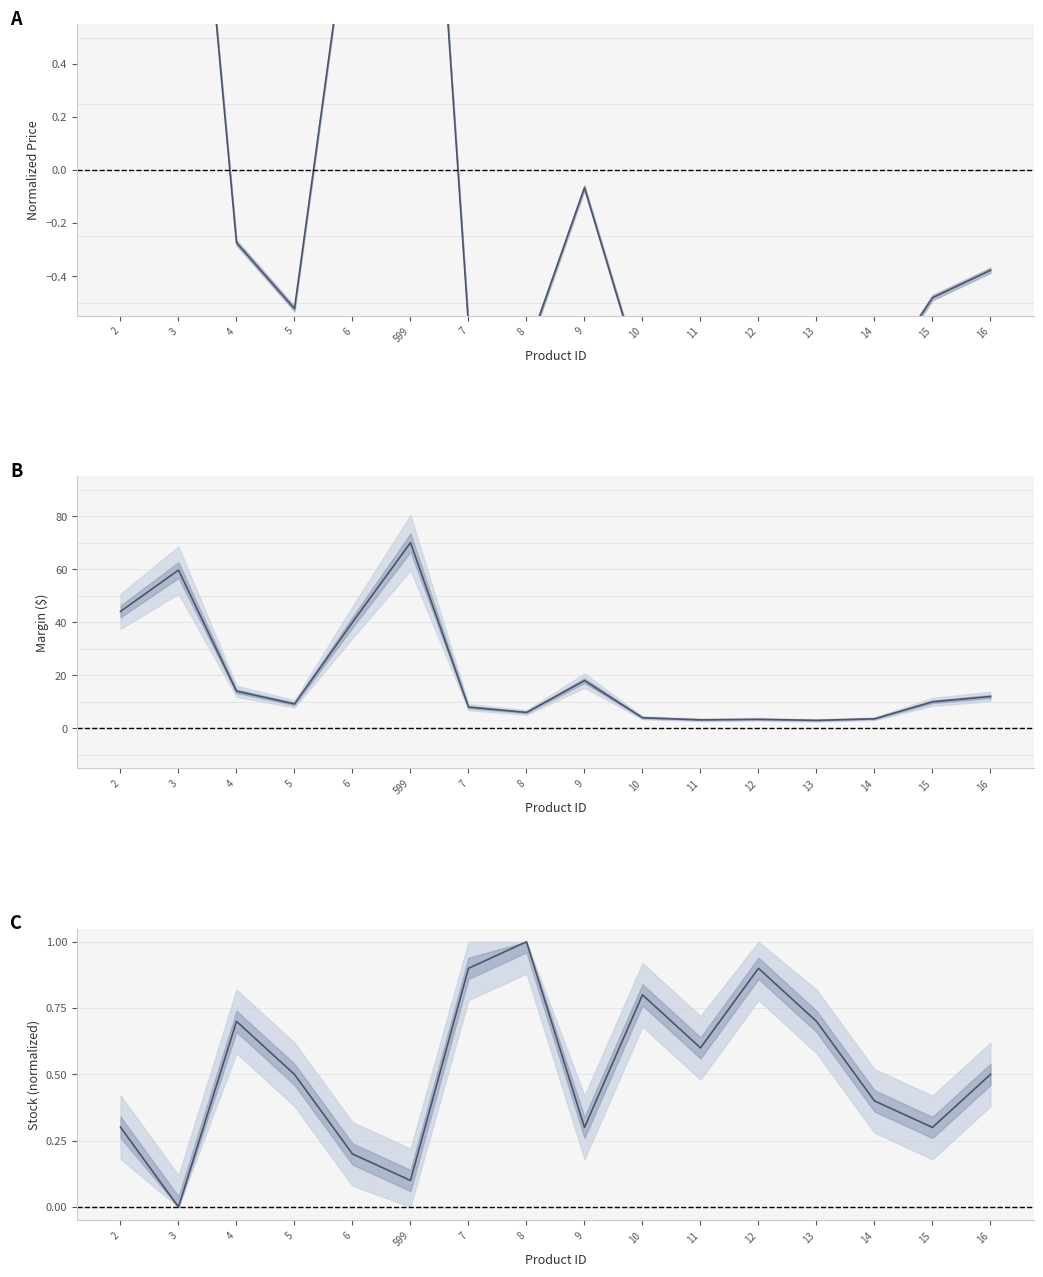

What position from the left is 16?

16